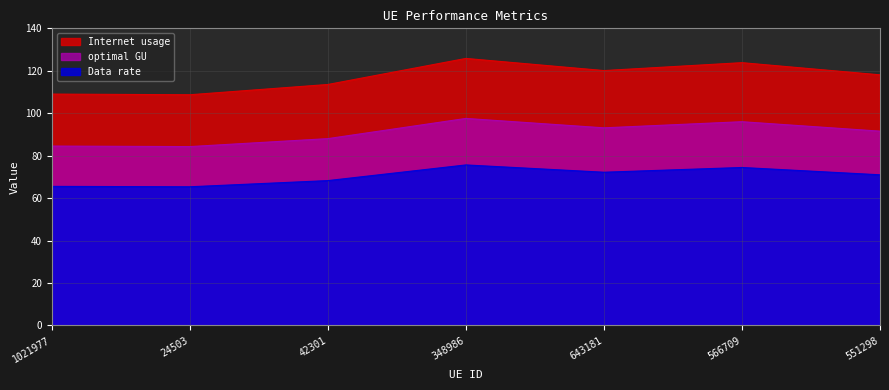

What is the lowest value of the Data rate series?

65.4